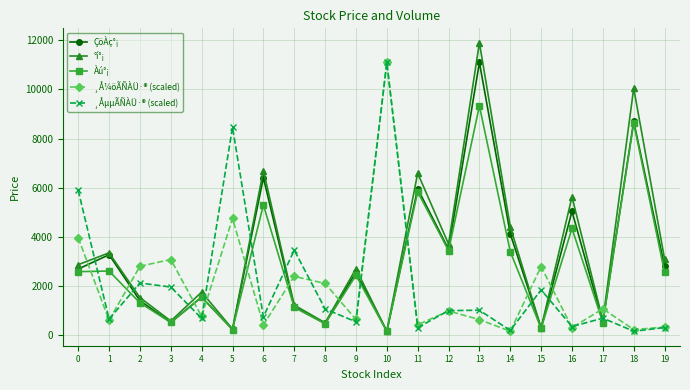

True or false: °í°¡ has a value of 11900.0 at 13.

True